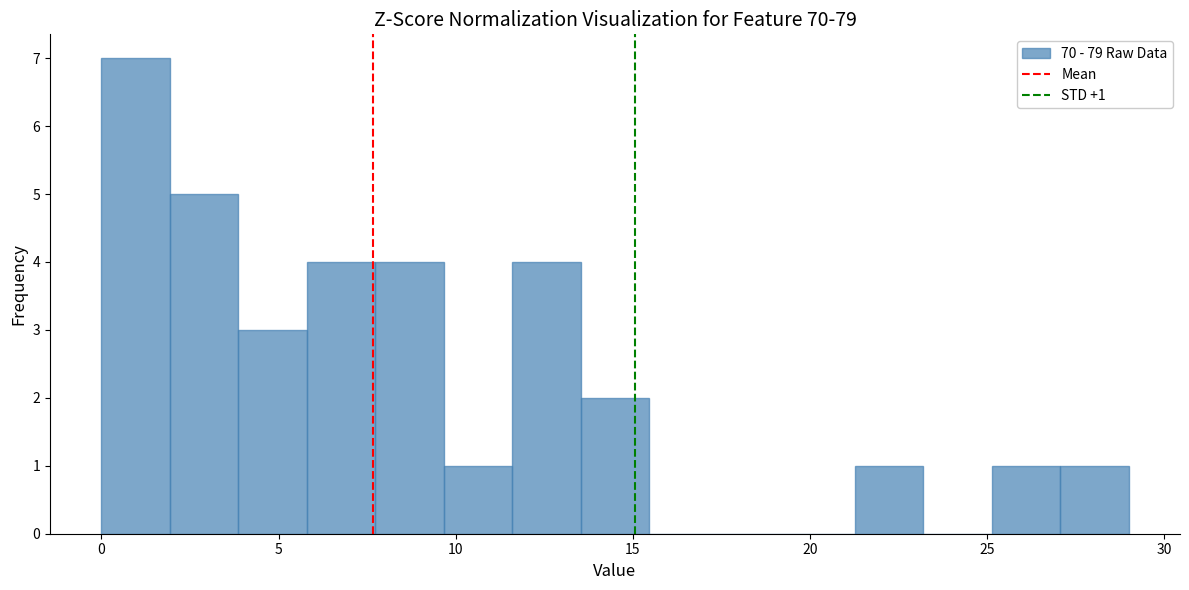

Around what value on the x-axis is the tallest bar? Give the approximate position of its centre, as read against the axis.

1.0